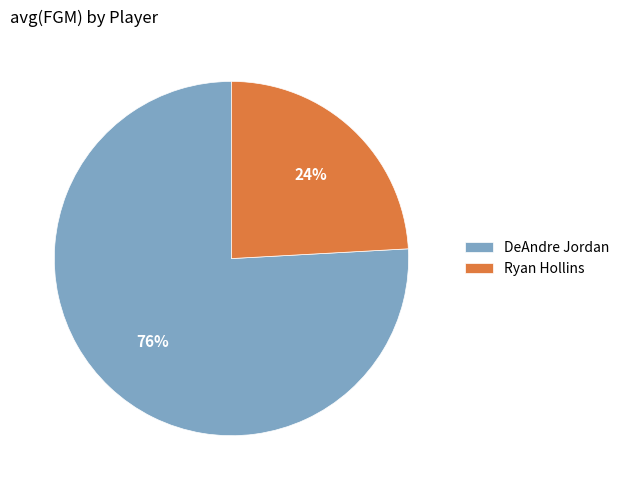

Which has a higher value, DeAndre Jordan or Ryan Hollins?

DeAndre Jordan